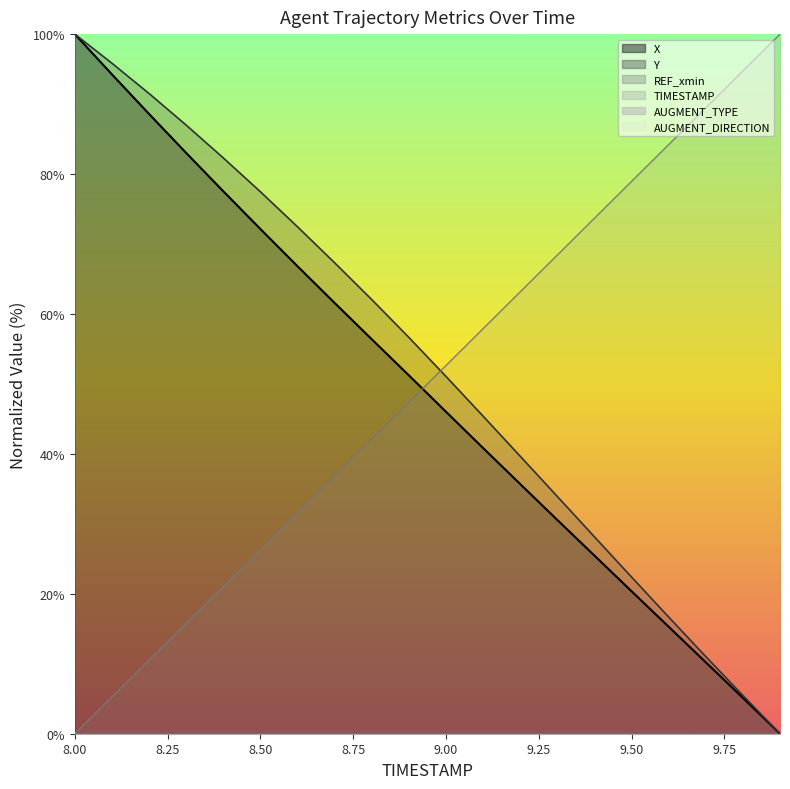

Reading left to right, list all the values displayed in this chart.

TIMESTAMP: 0.0	5.3	10.5	15.8	21.1	26.3	31.6	36.8	42.1	47.4	52.6	57.9	63.2	68.4	73.7	78.9	84.2	89.5	94.7	100.0
X: 100.0	94.2	88.6	83.0	77.5	72.1	66.8	61.6	56.4	51.2	46.0	40.8	35.7	30.6	25.5	20.4	15.3	10.2	5.1	0.0
Y: 100.0	95.8	91.5	87.0	82.3	77.5	72.5	67.3	62.1	56.7	51.1	45.4	39.7	33.9	28.1	22.4	16.7	11.0	5.5	0.0